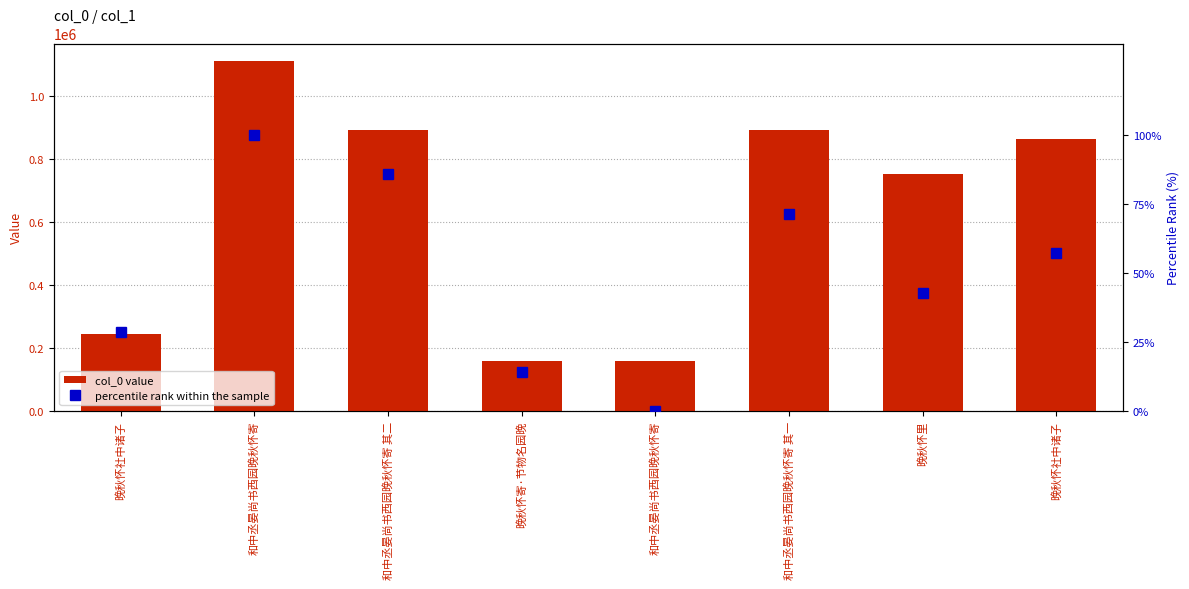

What is the label of the 6th bar from the right?

和中丞晏尚书西园晚秋怀寄 其二